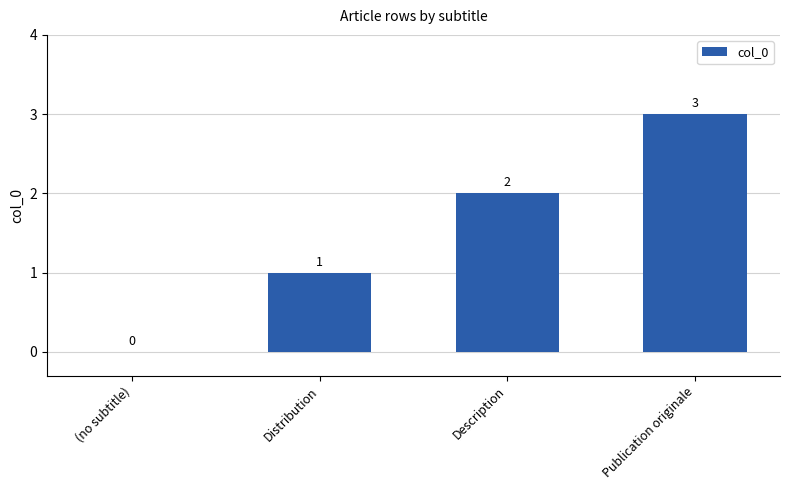

How many series are shown in this chart?

1